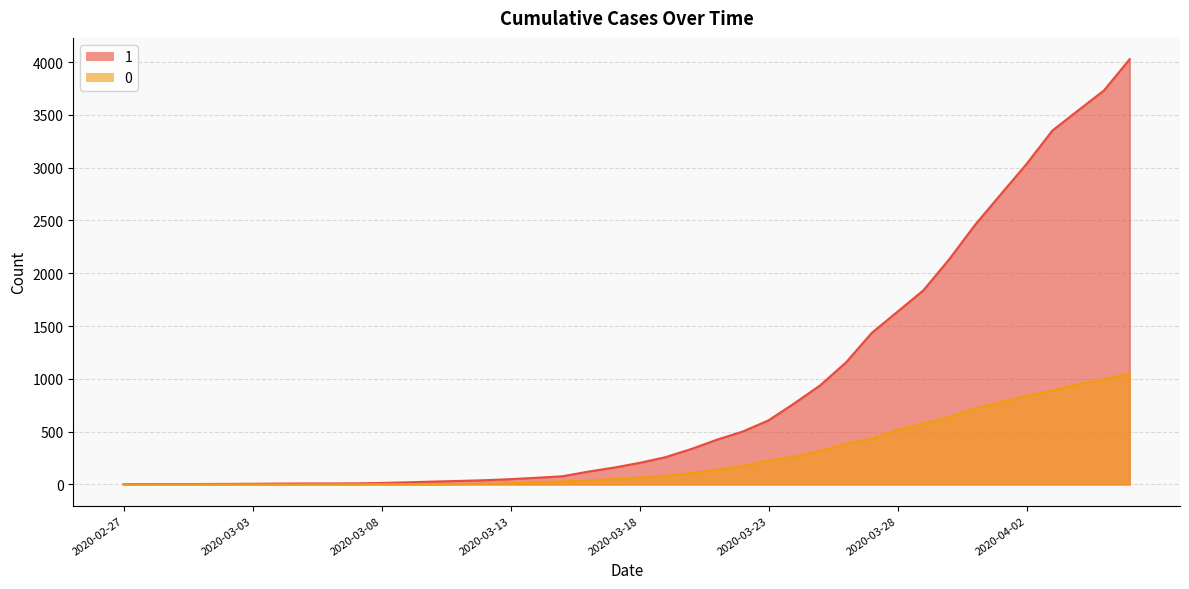

What is the difference between the second highest and minimum values in the 0 series?

996